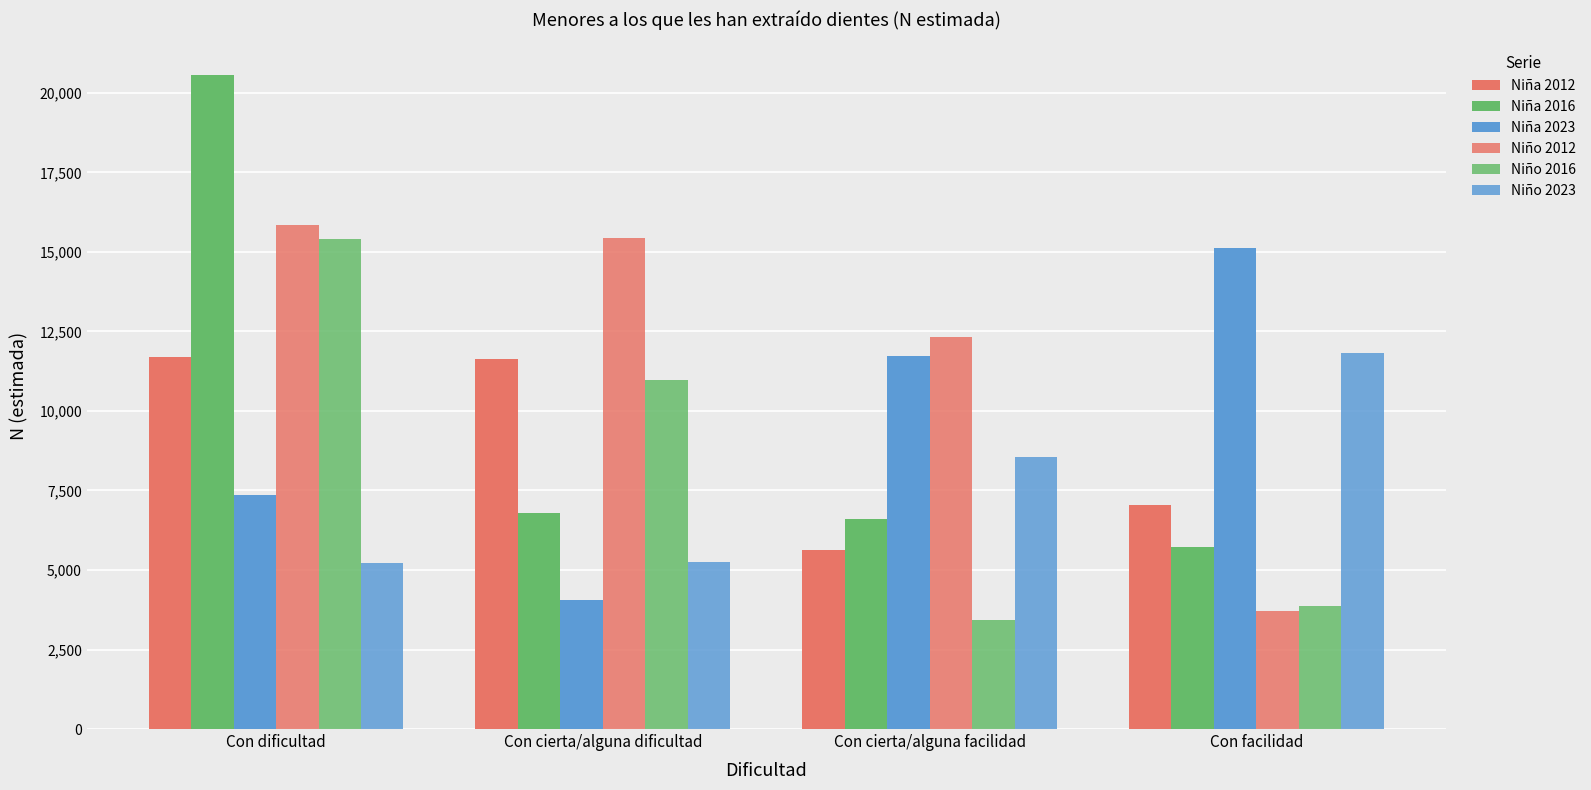

At which label does Niño 2016 first exceed 10986?

Con dificultad